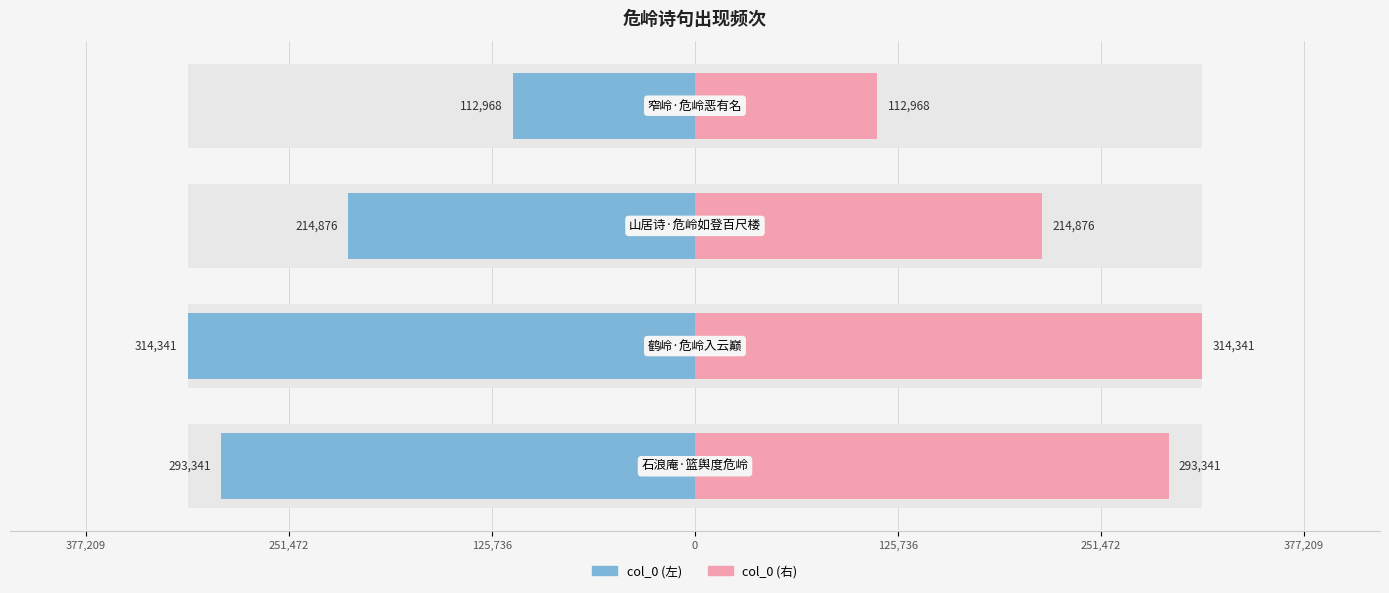

The value of col_0 (右) at 0 is 179139. True or false?

False